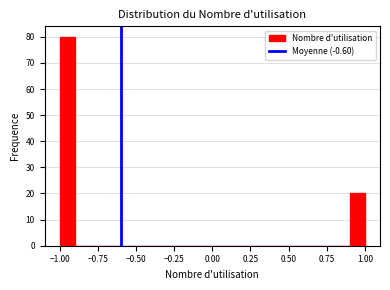

Around what value on the x-axis is the tallest bar? Give the approximate position of its centre, as read against the axis.

-0.95